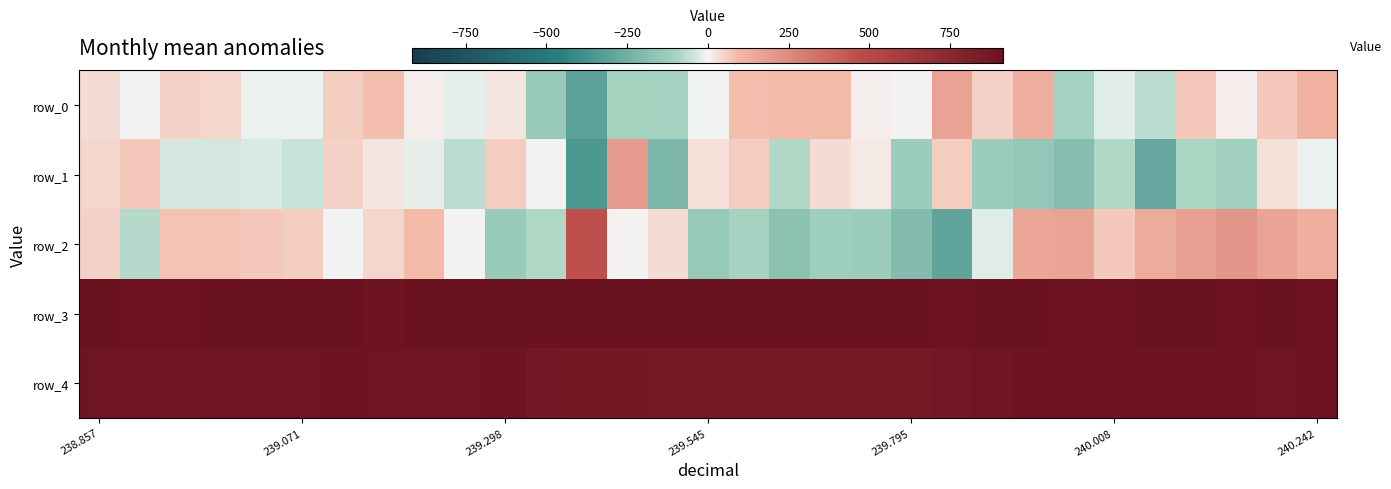

At how many categories does at least one series exceed 677?

31